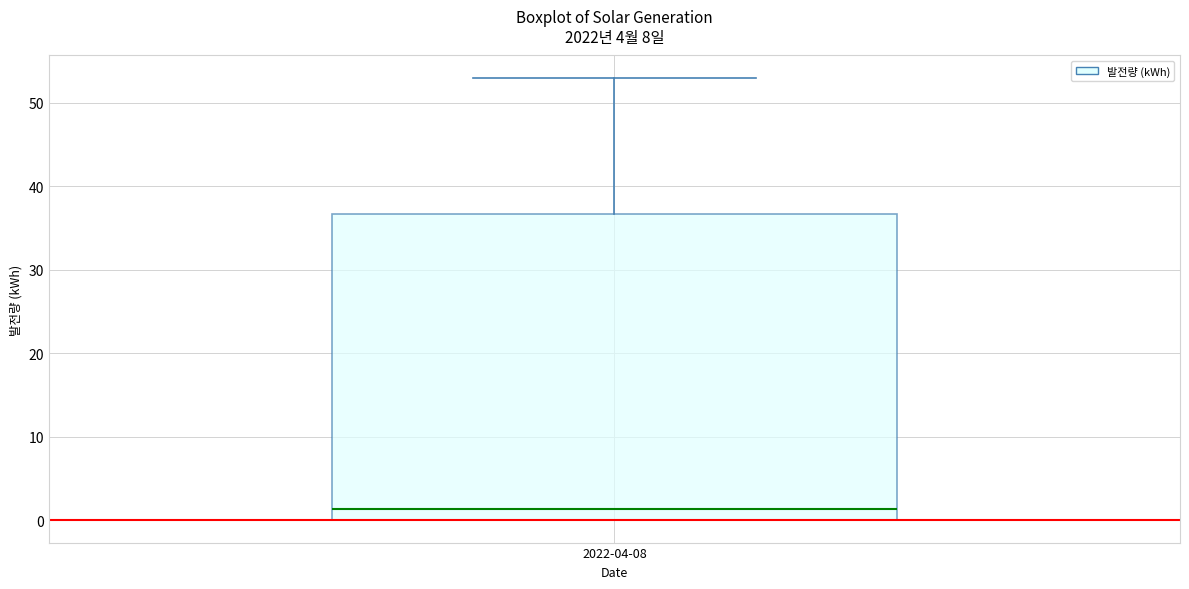

Where does the median line of the box for 2022-04-08 sit on the y-axis? The values are not printed on the chart, so give them approximately, as read against the axis.

1